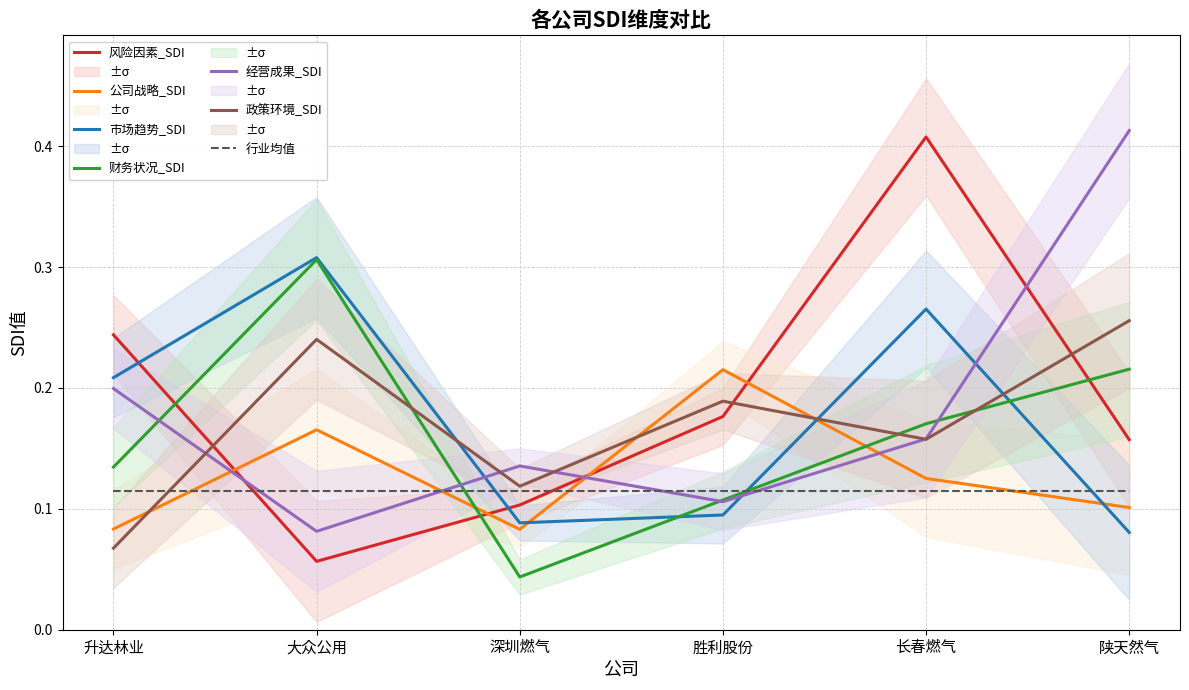

Reading left to right, list all the values displayed in this chart.

风险因素_SDI: 升达林业=0.2	大众公用=0.1	深圳燃气=0.1	胜利股份=0.2	长春燃气=0.4	陕天然气=0.2
公司战略_SDI: 升达林业=0.1	大众公用=0.2	深圳燃气=0.1	胜利股份=0.2	长春燃气=0.1	陕天然气=0.1
市场趋势_SDI: 升达林业=0.2	大众公用=0.3	深圳燃气=0.1	胜利股份=0.1	长春燃气=0.3	陕天然气=0.1
财务状况_SDI: 升达林业=0.1	大众公用=0.3	深圳燃气=0.0	胜利股份=0.1	长春燃气=0.2	陕天然气=0.2
经营成果_SDI: 升达林业=0.2	大众公用=0.1	深圳燃气=0.1	胜利股份=0.1	长春燃气=0.2	陕天然气=0.4
政策环境_SDI: 升达林业=0.1	大众公用=0.2	深圳燃气=0.1	胜利股份=0.2	长春燃气=0.2	陕天然气=0.3